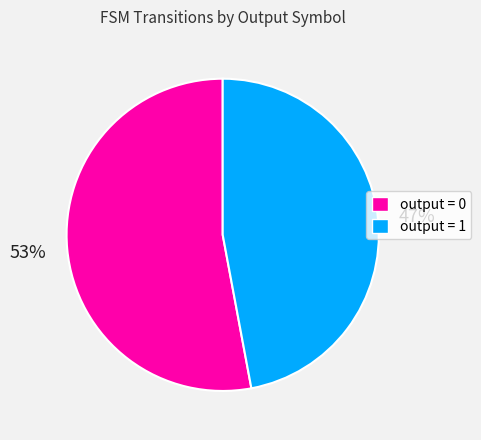

Combined, do output = 1 and output = 0 account for over 50%?

Yes